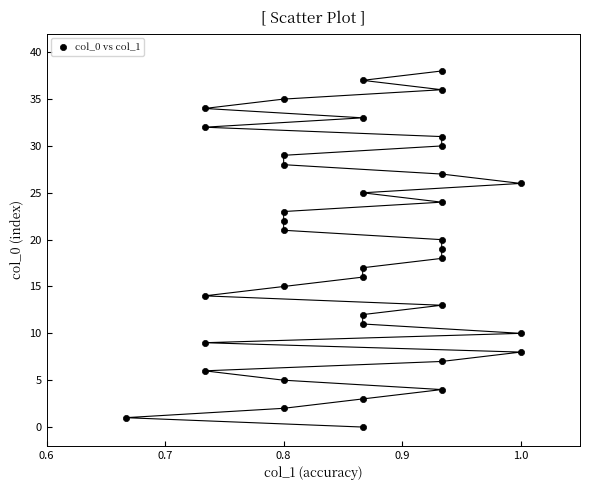

What is the range of Y values (max minus min)?

38